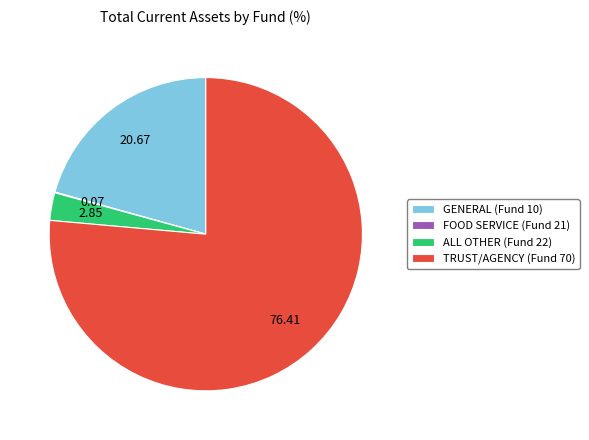

Which category has the biggest portion of the pie?

TRUST/AGENCY (Fund 70)